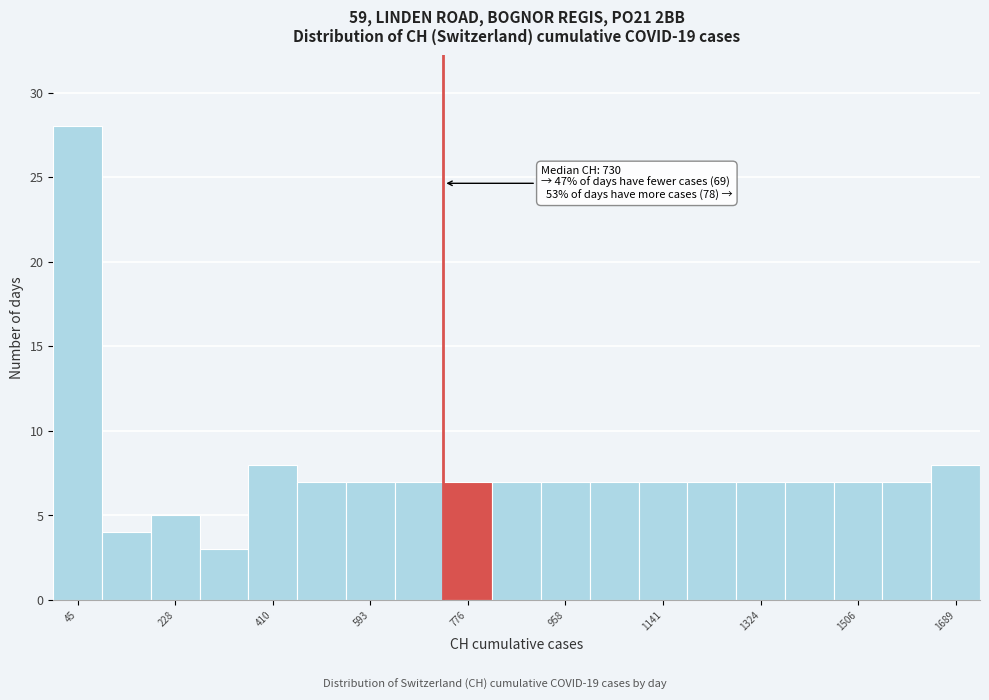

Over which range of the x-axis is the bar tallest?

0 to 100